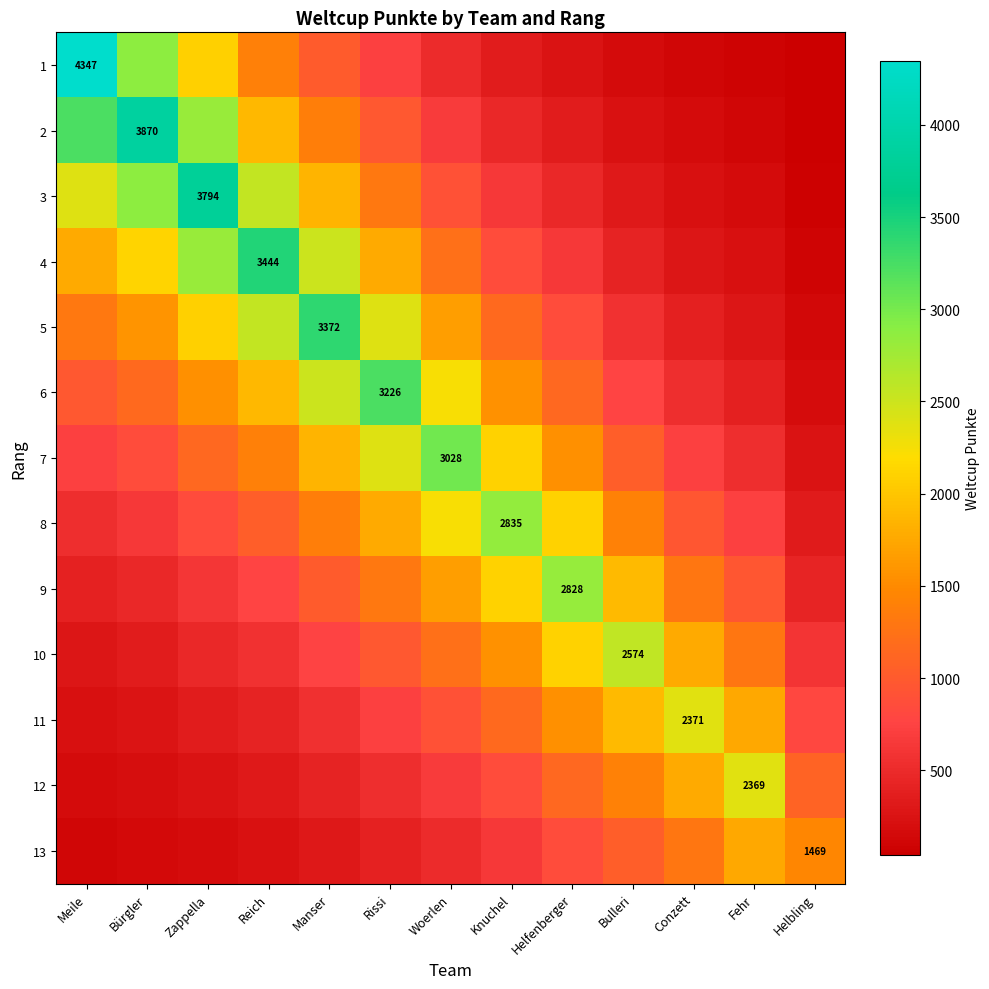

True or false: 6 has a value of 2655.6 at Reich.

False